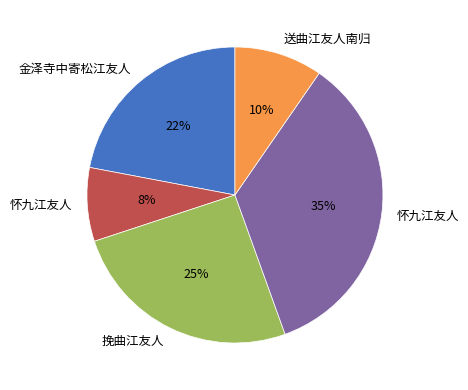

Is there a majority slice in this chart?

No